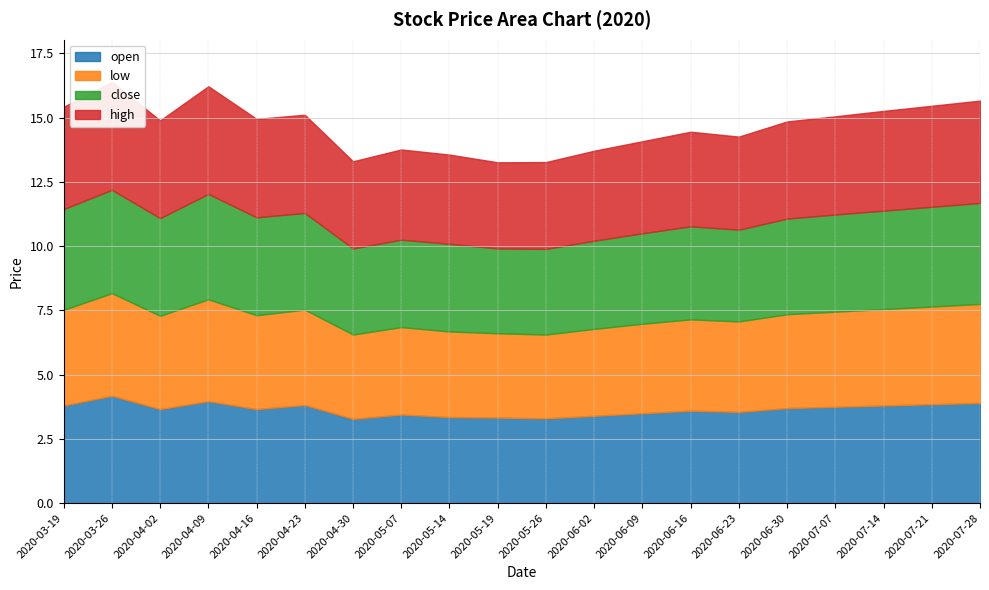

True or false: high and low intersect in this chart.

False